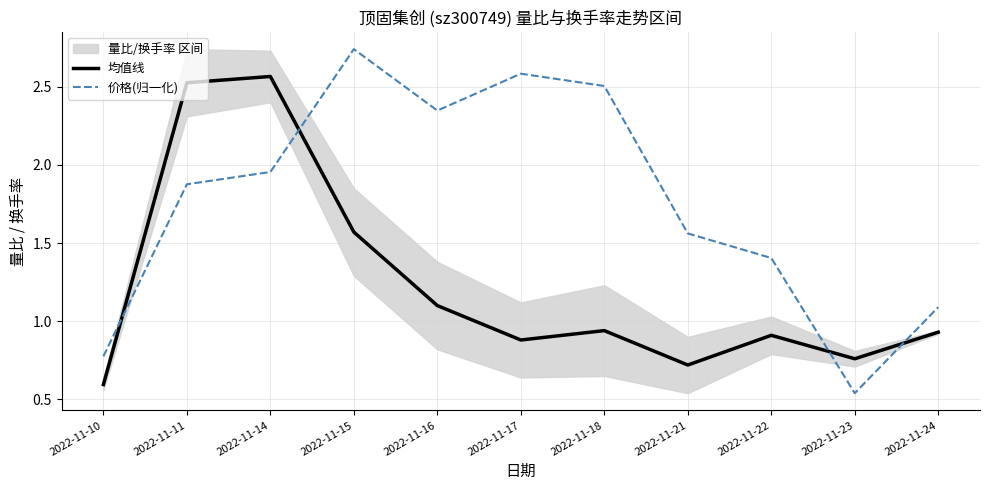

In 均值线, how many points are lower than both neighbors (excluding endpoints)?

3